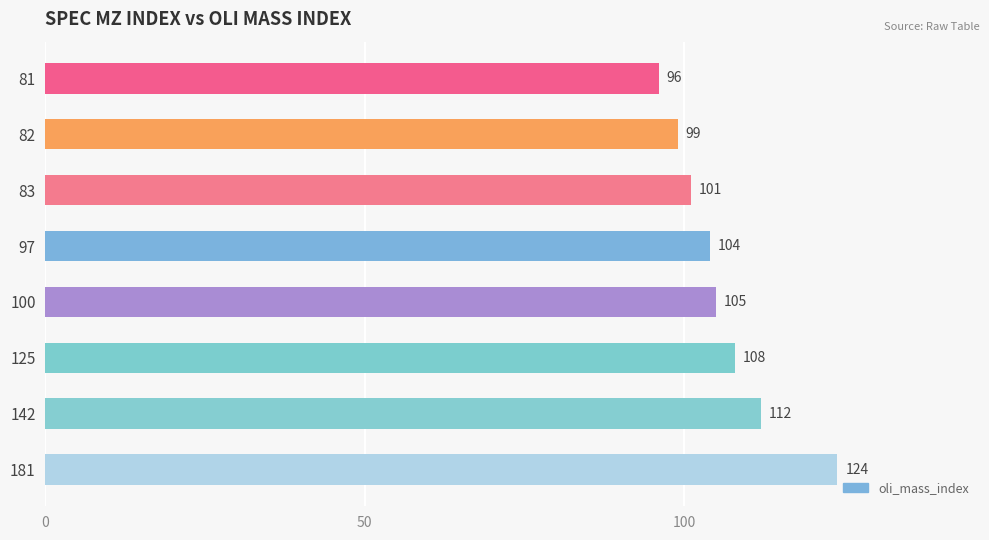

What is the ratio of the value at 83 to the value at 82?

1.0